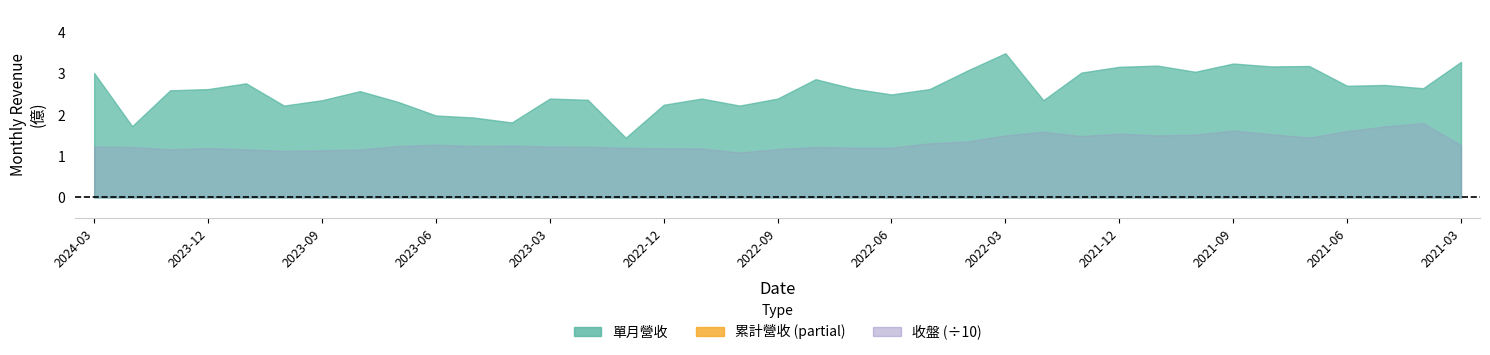

At which category is the sum across all series the highest?

2021-04